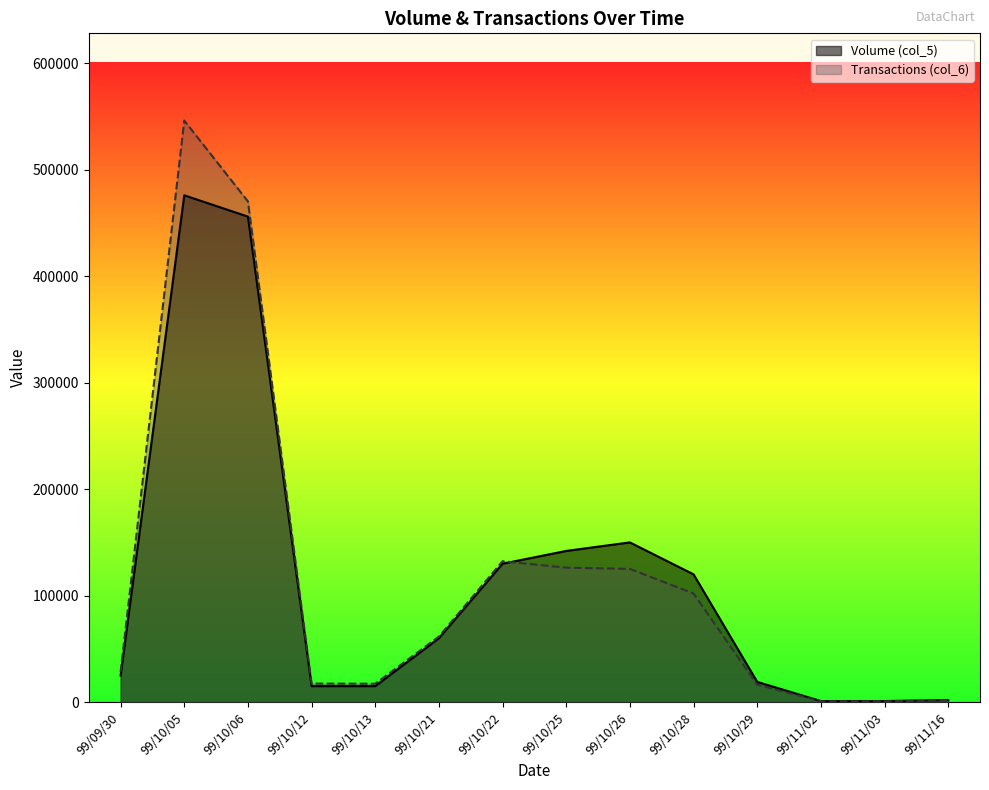

Which series changed the most between 99/10/05 and 99/10/29?

Transactions (col_6)